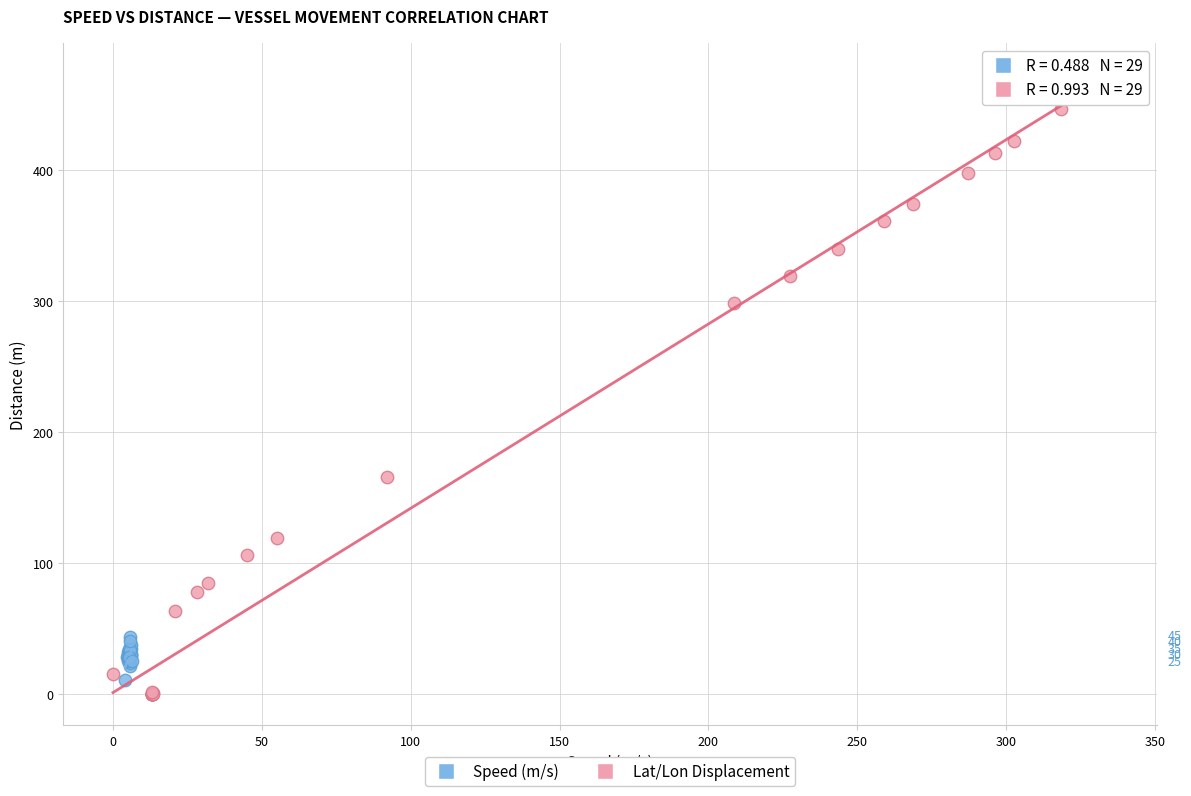

Which series reaches the maximum Y coordinate?

Lat/Lon Displacement